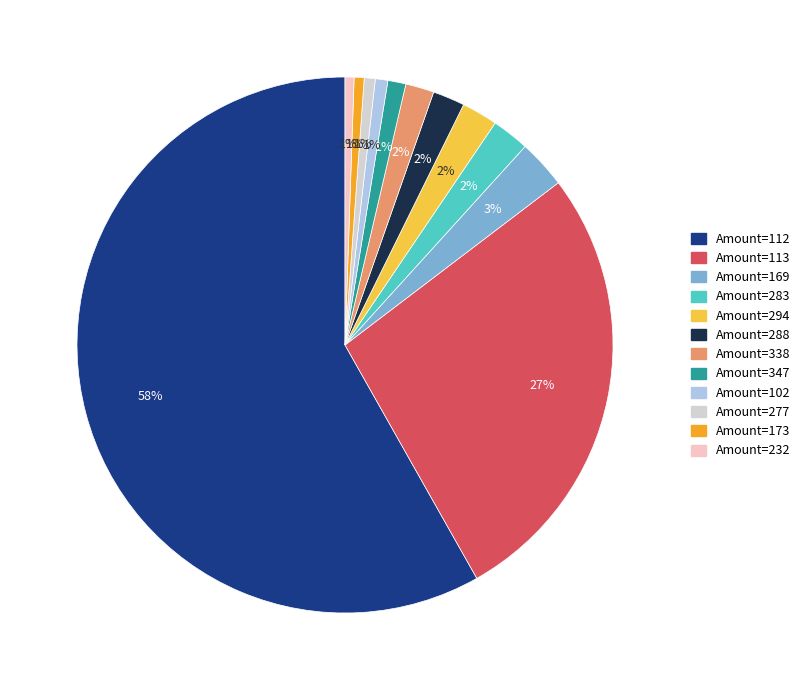

To the nearest percent, what percentage of the pie is Amount=113?

27%